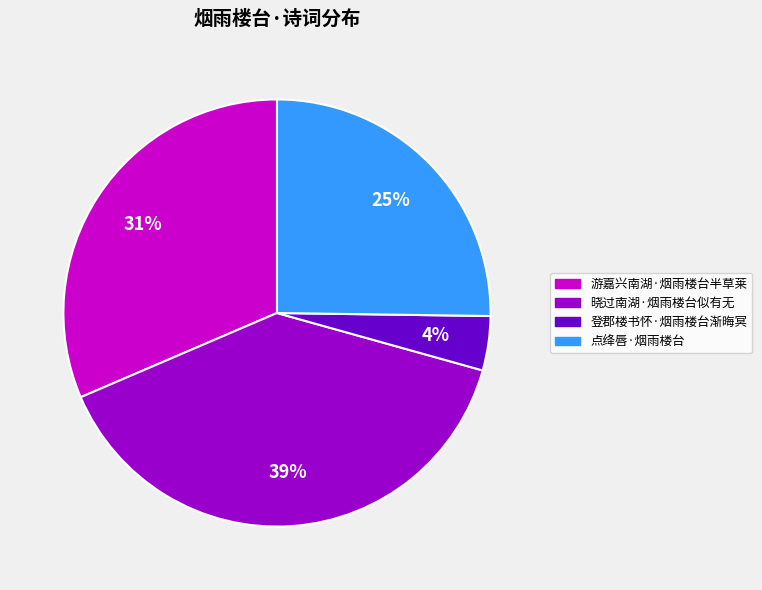

Do 晓过南湖·烟雨楼台似有无 and 登郡楼书怀·烟雨楼台渐晦冥 together represent more than half of the pie?

No